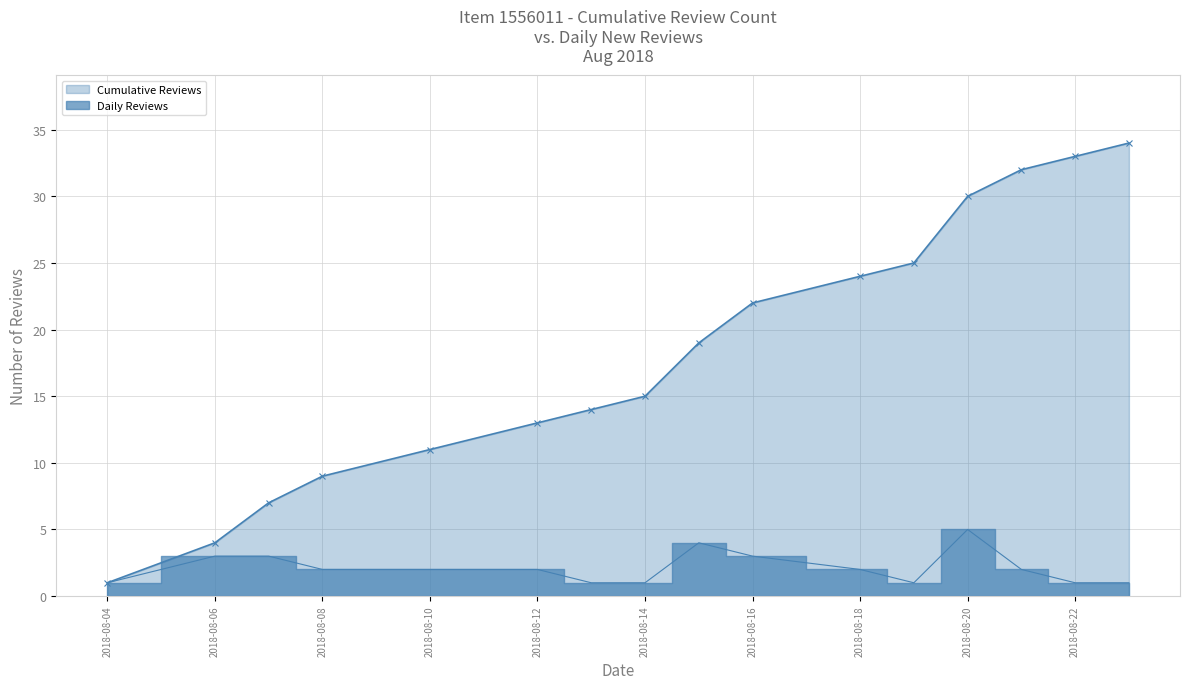

What are all the series names shown in the legend?

Cumulative Reviews, Daily Reviews